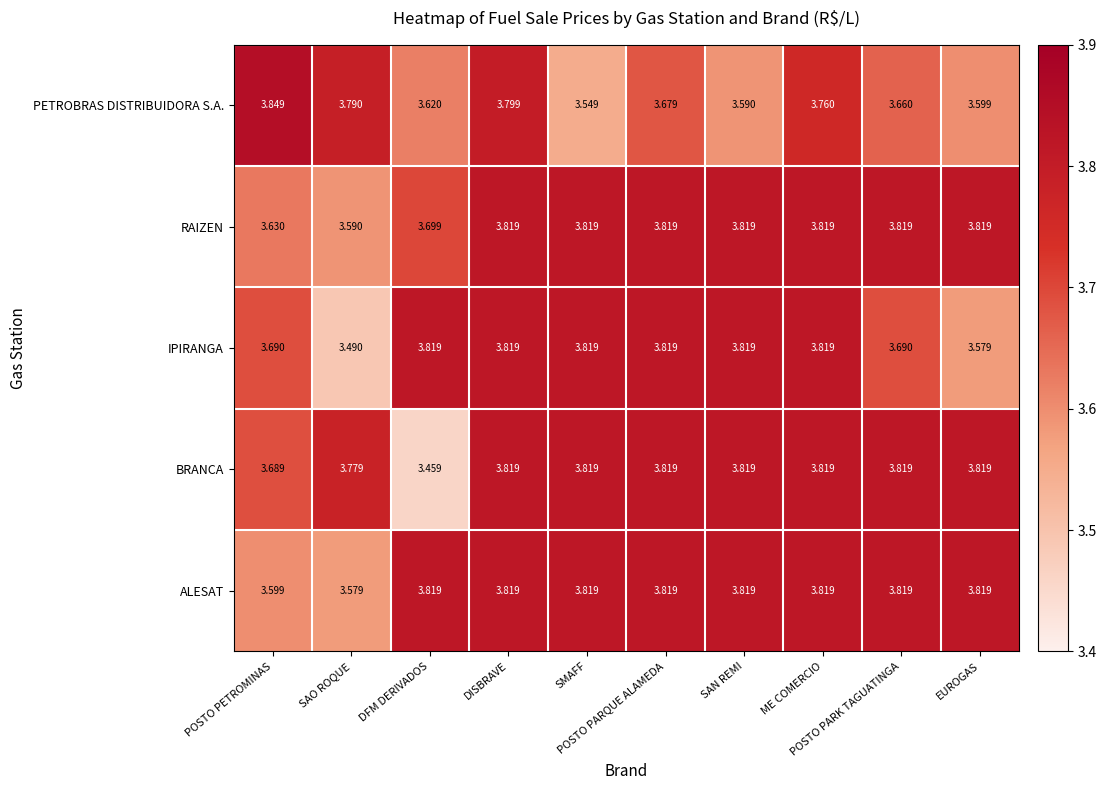

Which series has the widest spread of values?

BRANCA